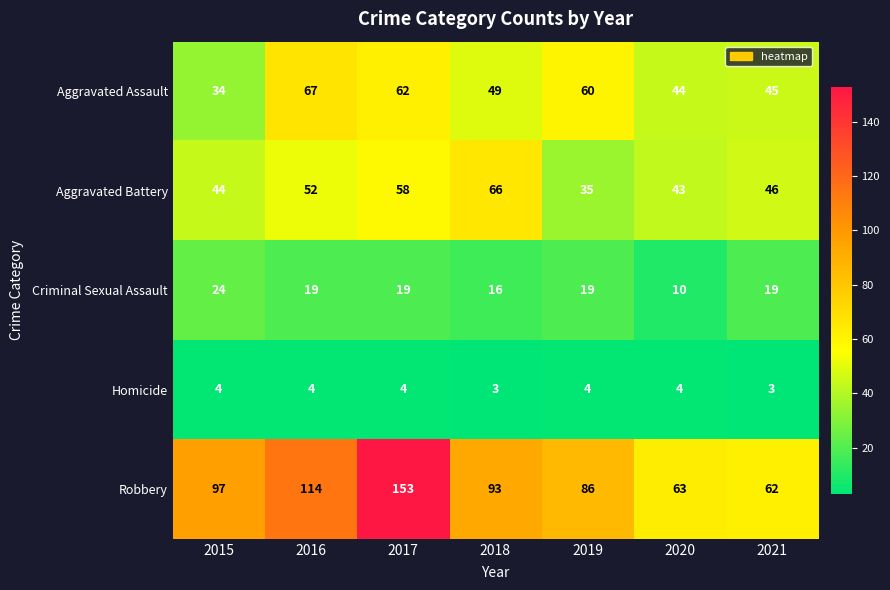

What is the smallest value displayed?

3